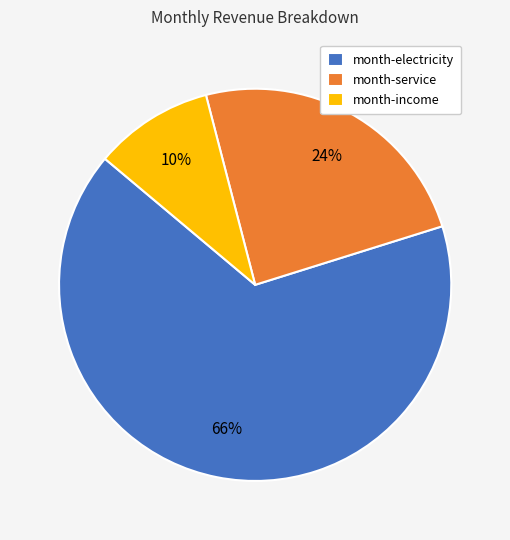

Which has a higher value, month-electricity or month-income?

month-electricity